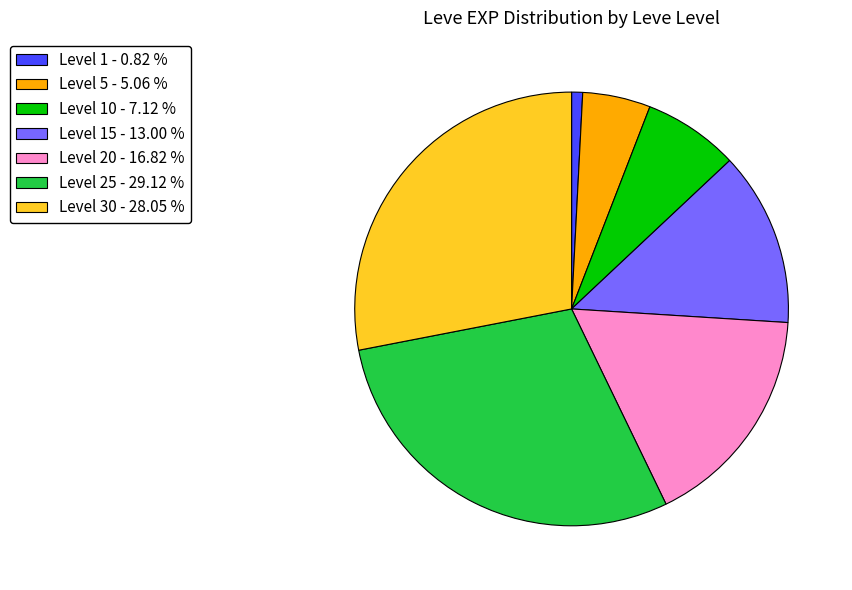

What is the ratio of the value at Level 10 - 7.12 % to the value at Level 5 - 5.06 %?

1.4